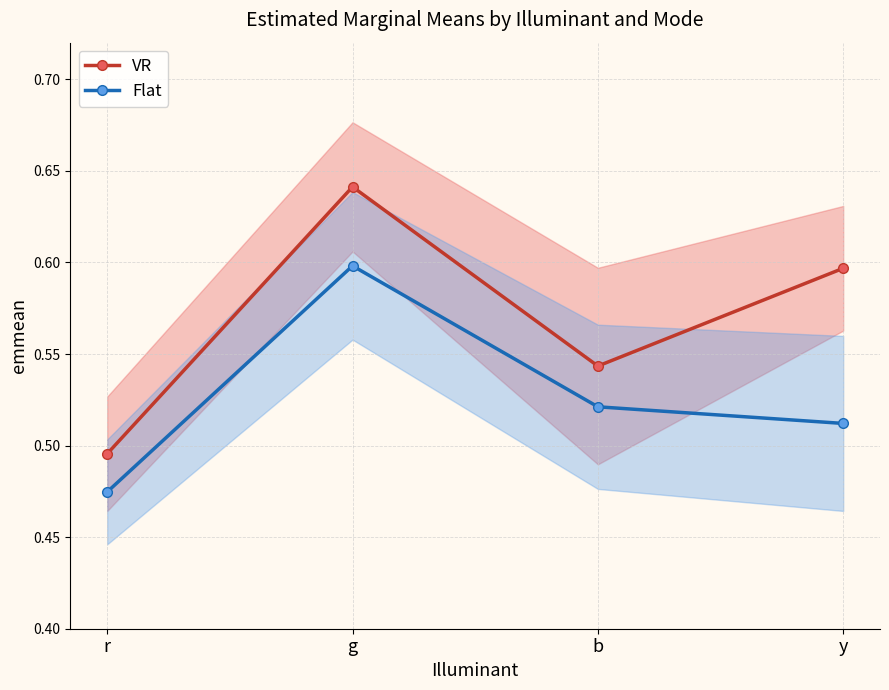

What is the value of the VR point at the 4th from the left?

0.6